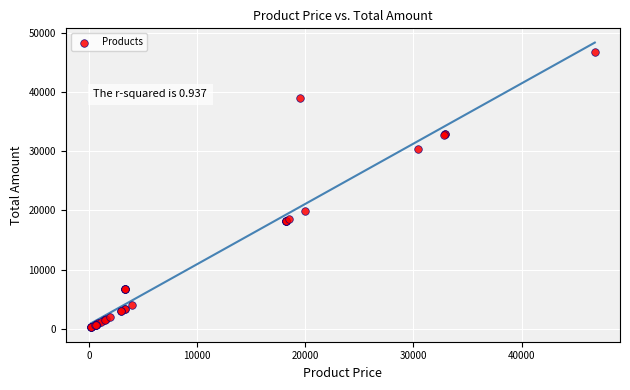

What Y value in the scatter plot is closest to 23477?

19990